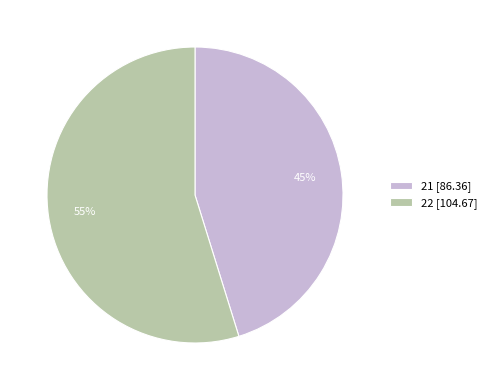

How many segments does this pie chart have?

2